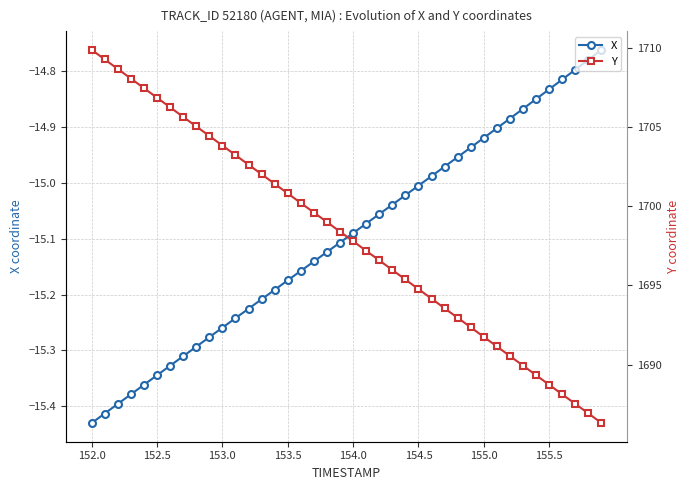

How many series are shown in this chart?

2